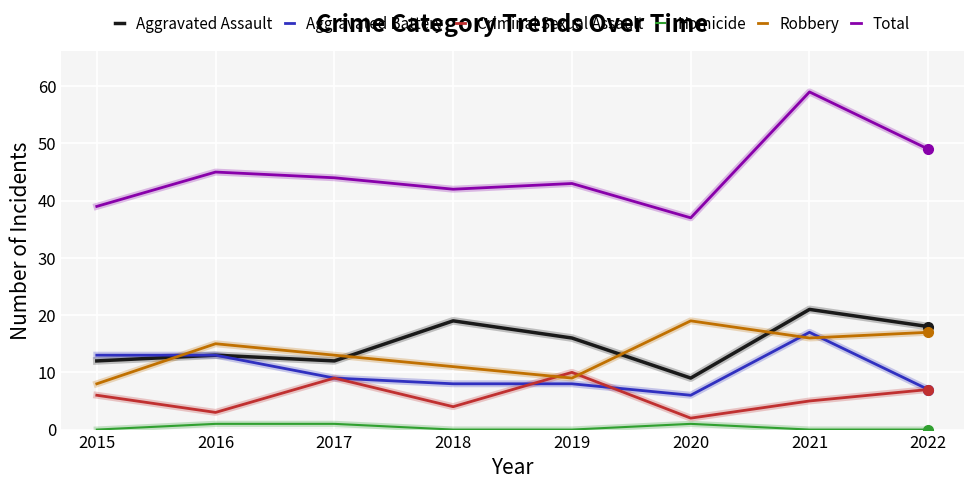

True or false: Total has a value of 27 at 2015.

False